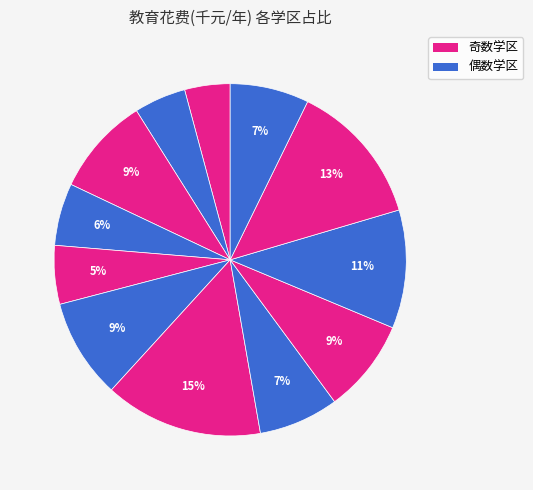

How many slices are in this pie chart?

12